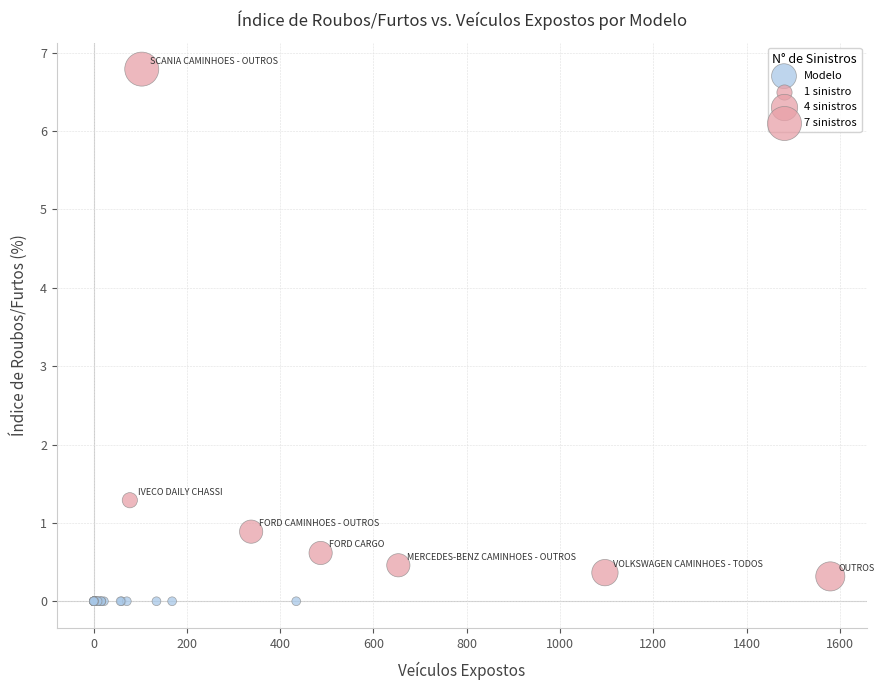

What Y value in the scatter plot is closest to 3?

1.3